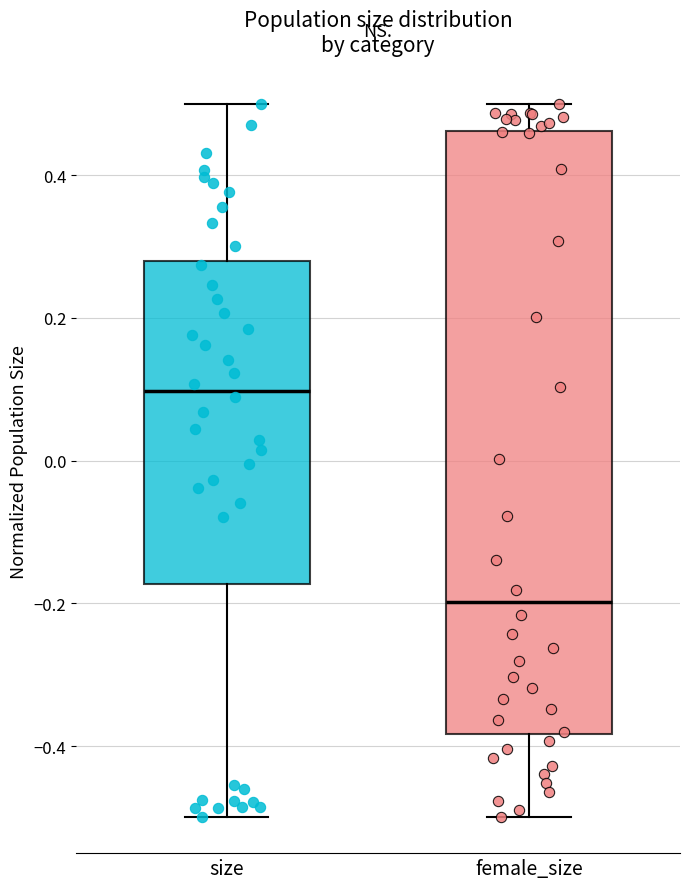

Reading left to right, read every box against the y-axis: the position of its median line, the range the box covers, and the ends of its whiskers. The values are not printed on the chart, so give them approximately, as read against the axis.

size: median 0.10, box -0.18 to 0.28, whiskers -0.50 to 0.50
female_size: median -0.20, box -0.38 to 0.46, whiskers -0.50 to 0.50